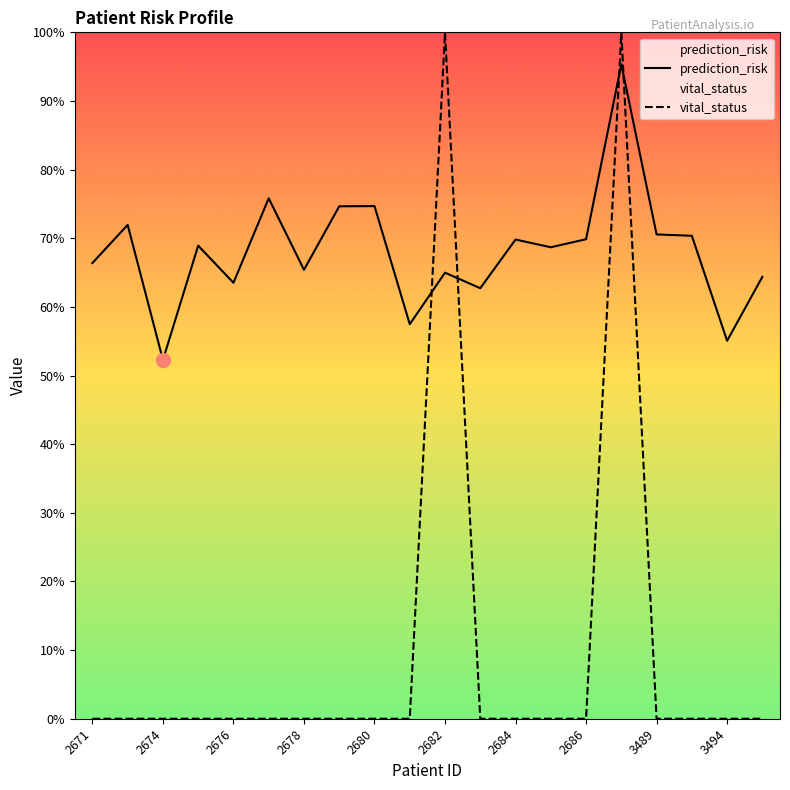

After their last crossing, which series has the higher values: vital_status or prediction_risk?

prediction_risk